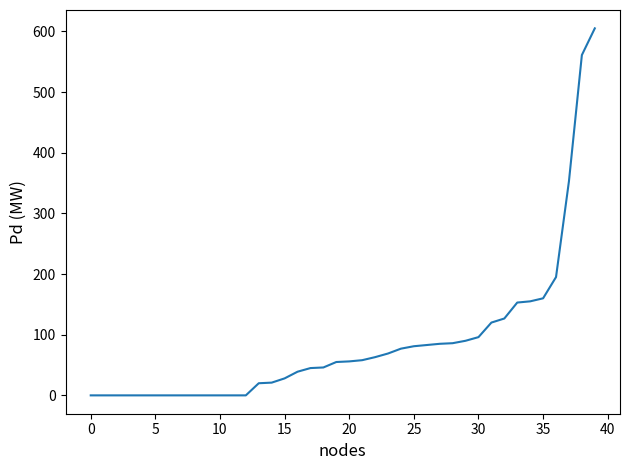

Is this an area chart (filled region under the line)?

No